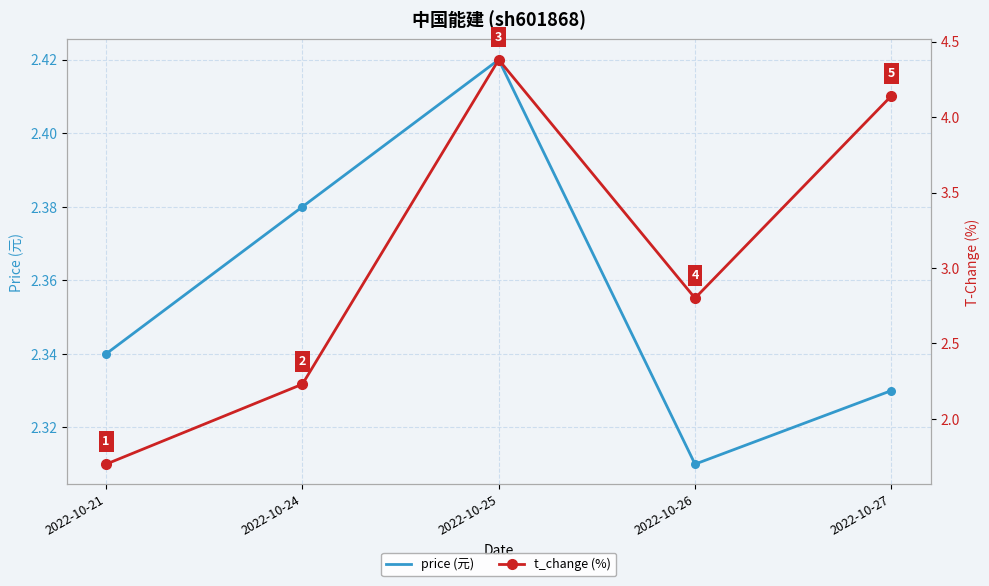

What are all the series names shown in the legend?

price (元), t_change (%)